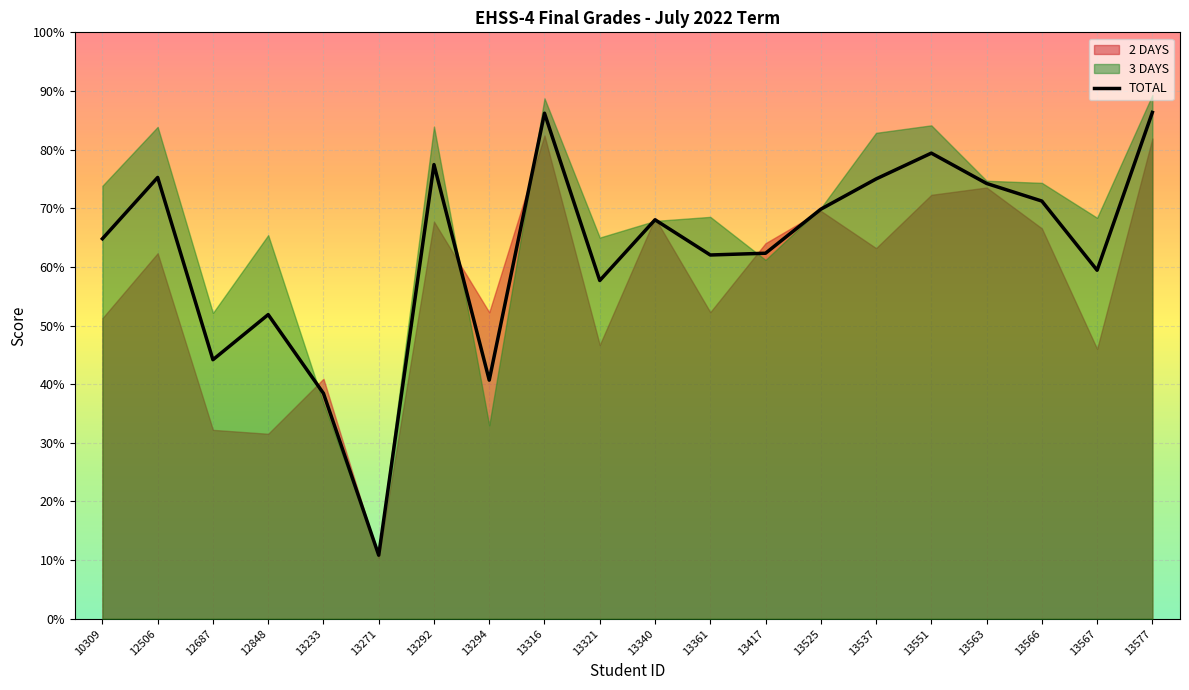

List the labels in order of value, smallest first.

13271, 13233, 13294, 12687, 12848, 13321, 13567, 13361, 13417, 10309, 13340, 13525, 13566, 13563, 13537, 12506, 13292, 13551, 13316, 13577